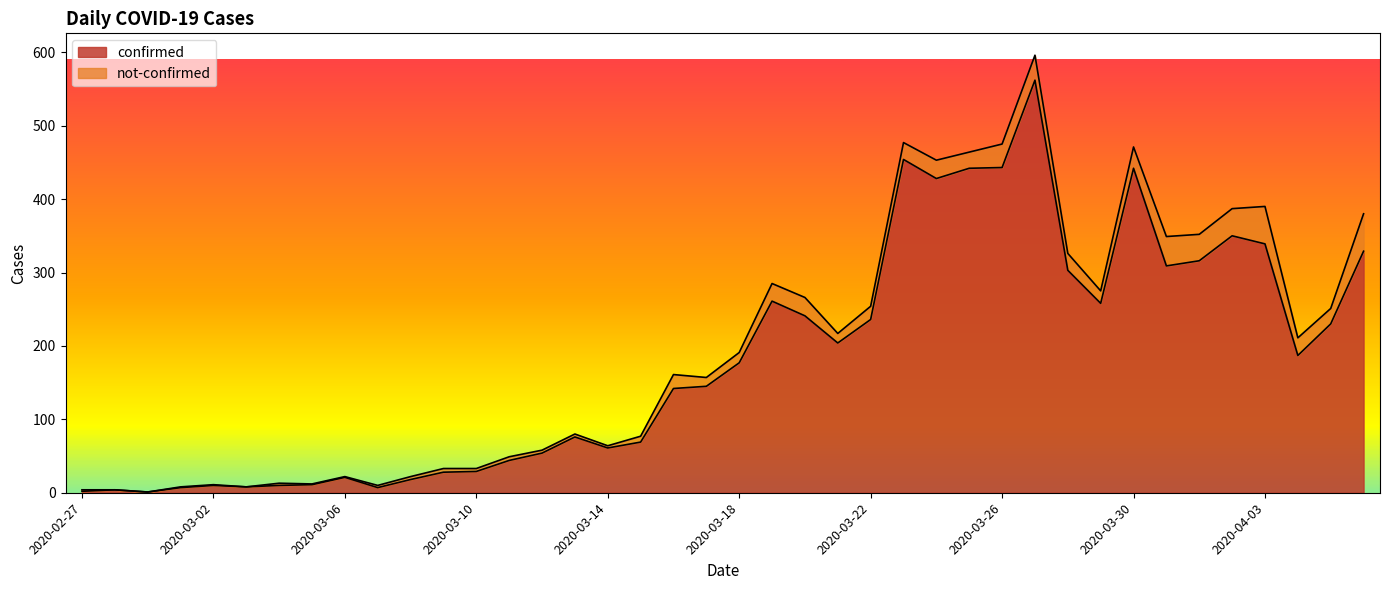

At which label is the value closest to 281?

2020-03-19